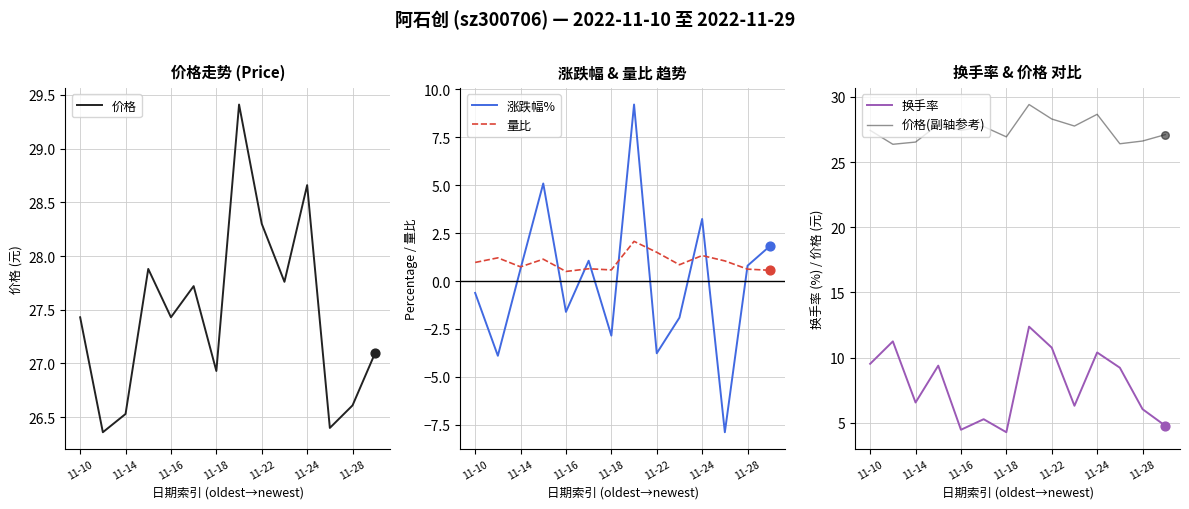

Which series has the largest total across all categories?

价格